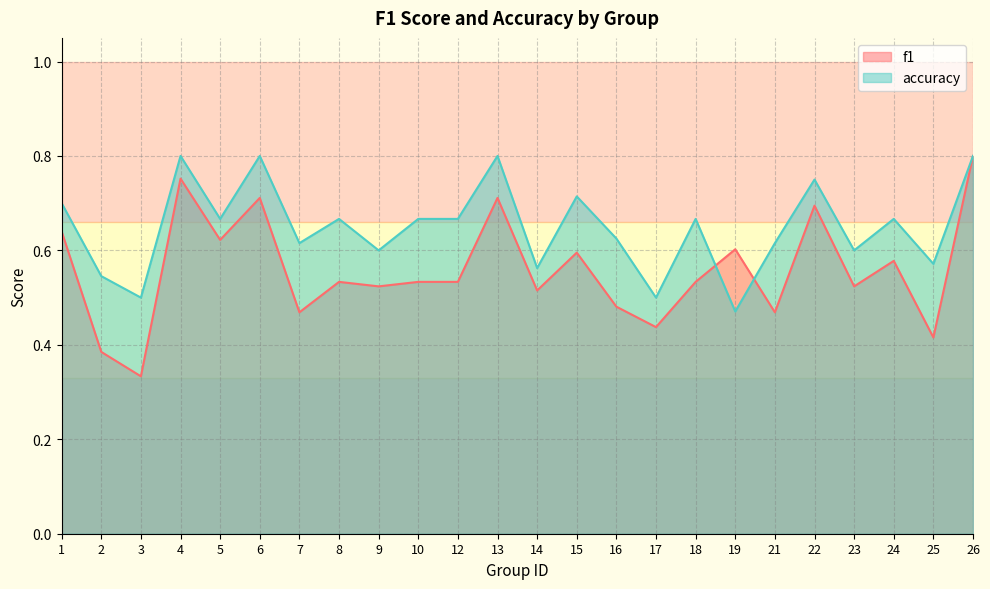

At which category does the chart reach its minimum across all series?

3